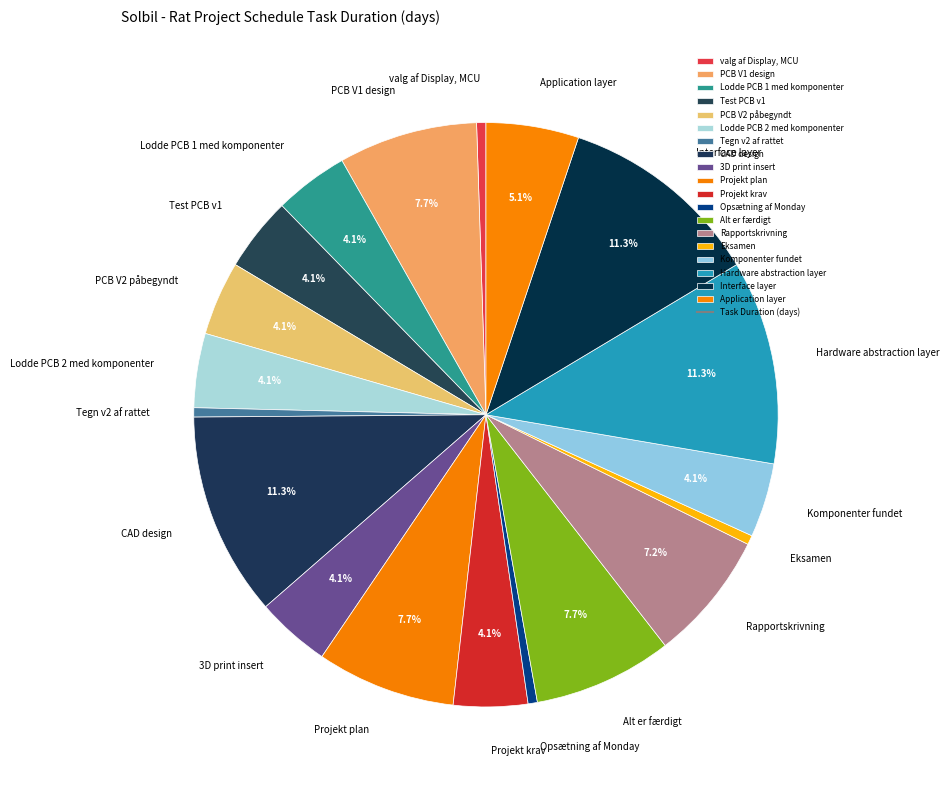

What is the ratio of the value at Interface layer to the value at Opsætning af Monday?

22.0